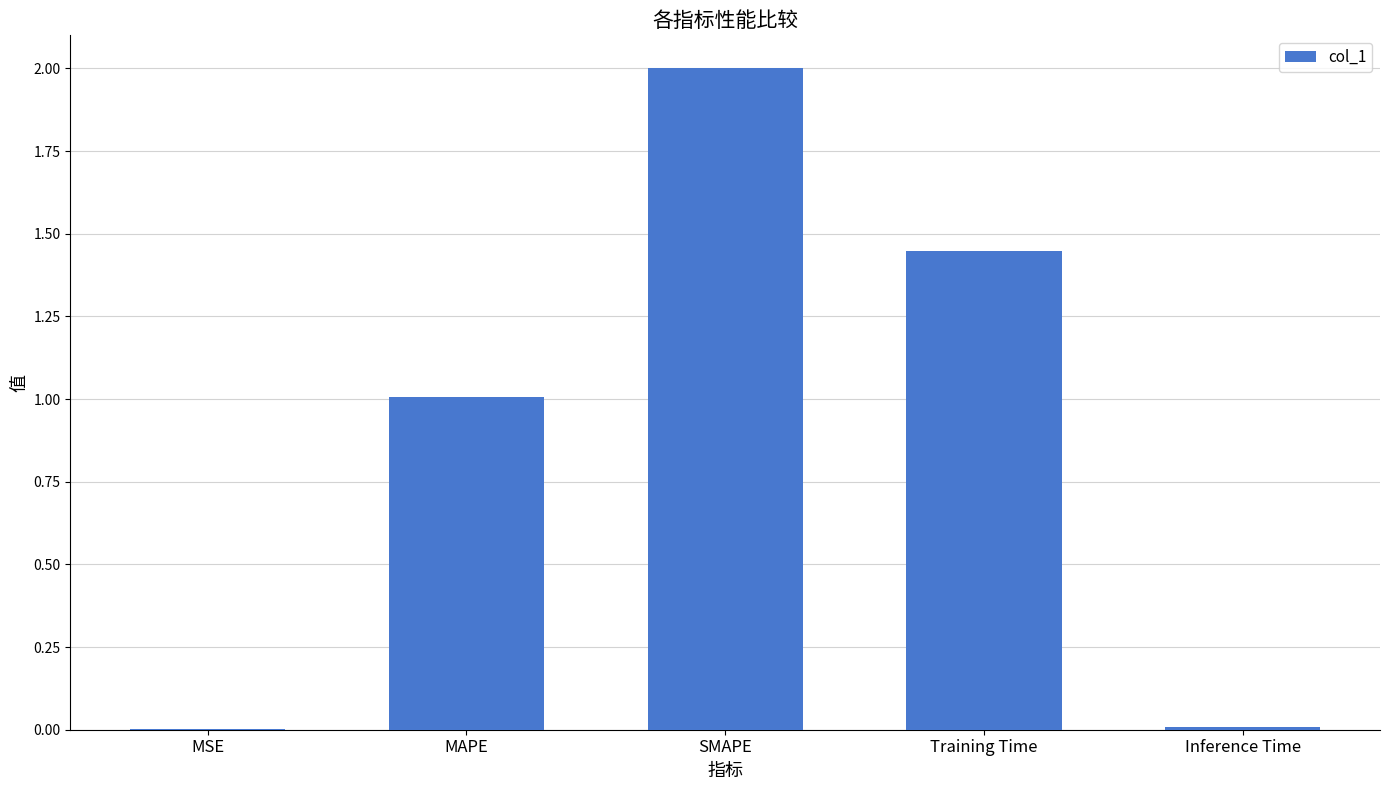

What is the sum of all values?

4.5